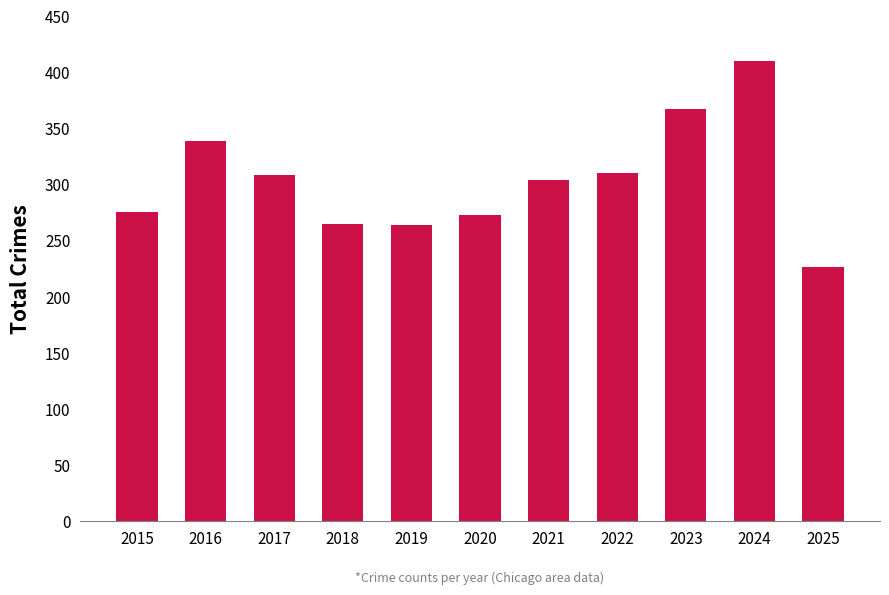

What is the value of the 9th bar from the left?

367